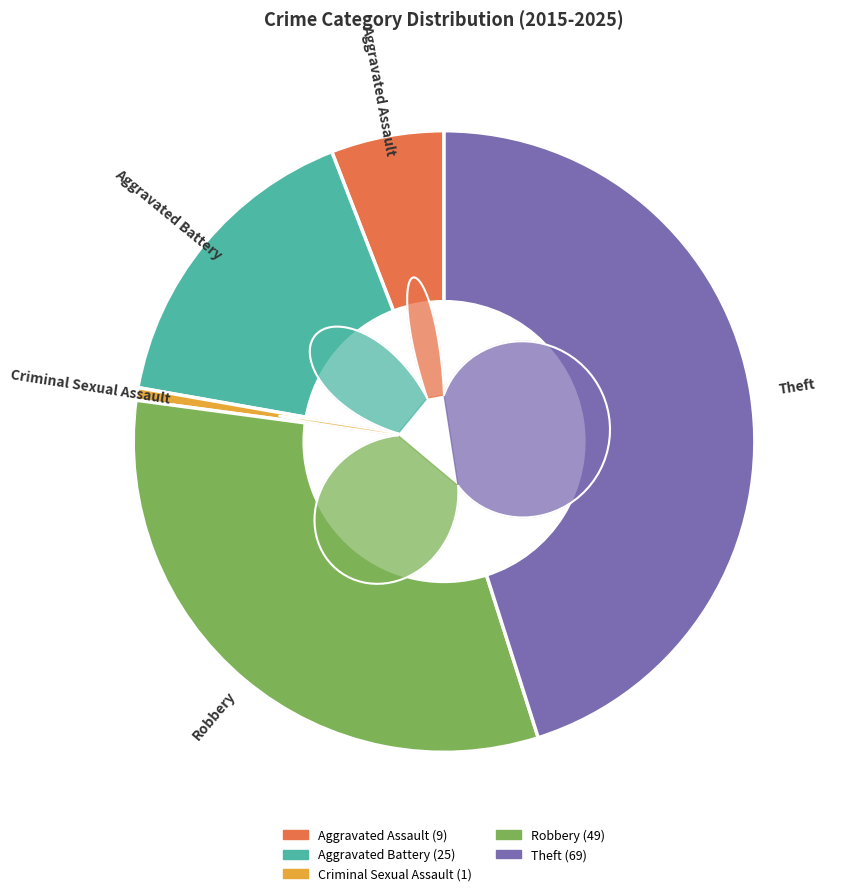

To the nearest percent, what is the combined percentage of Criminal Sexual Assault and Aggravated Battery?

17%